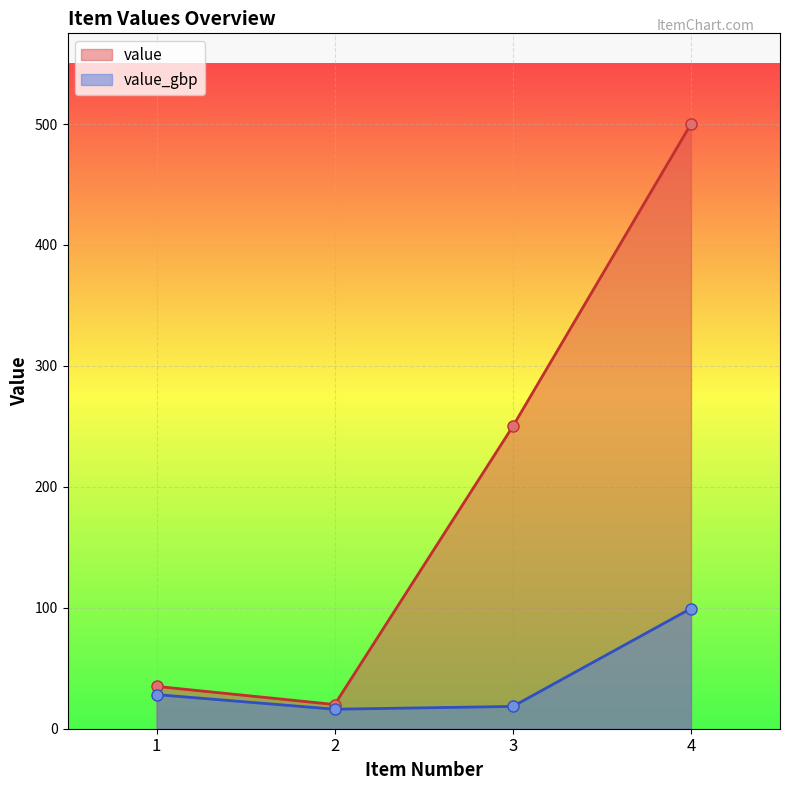

What value does the value_gbp series have at 4?

99.4